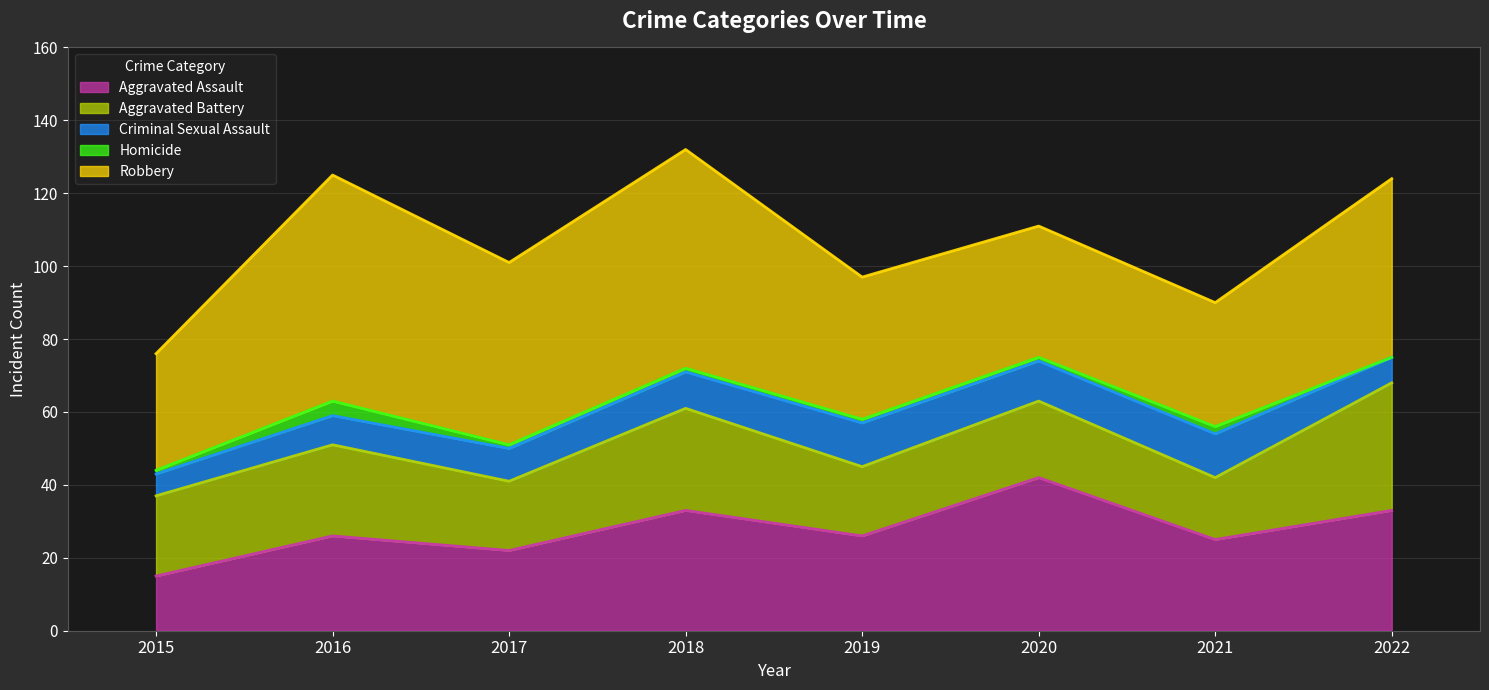

Where is the first local maximum for Aggravated Battery?

2016